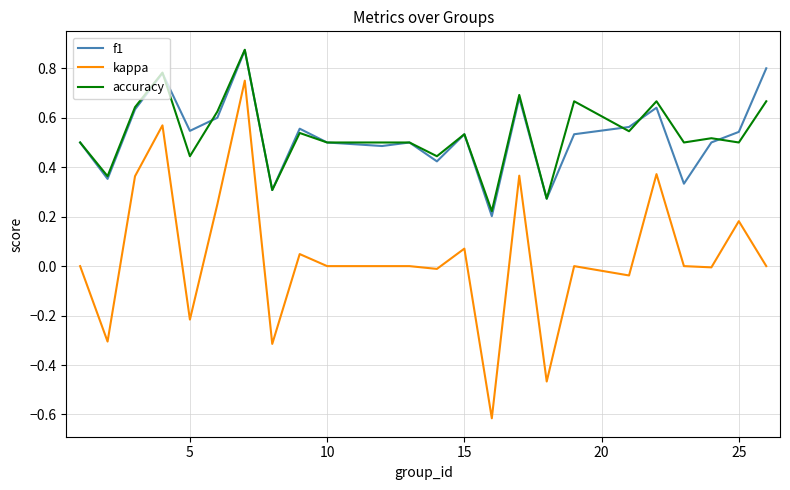

True or false: kappa and f1 cross at least once.

False